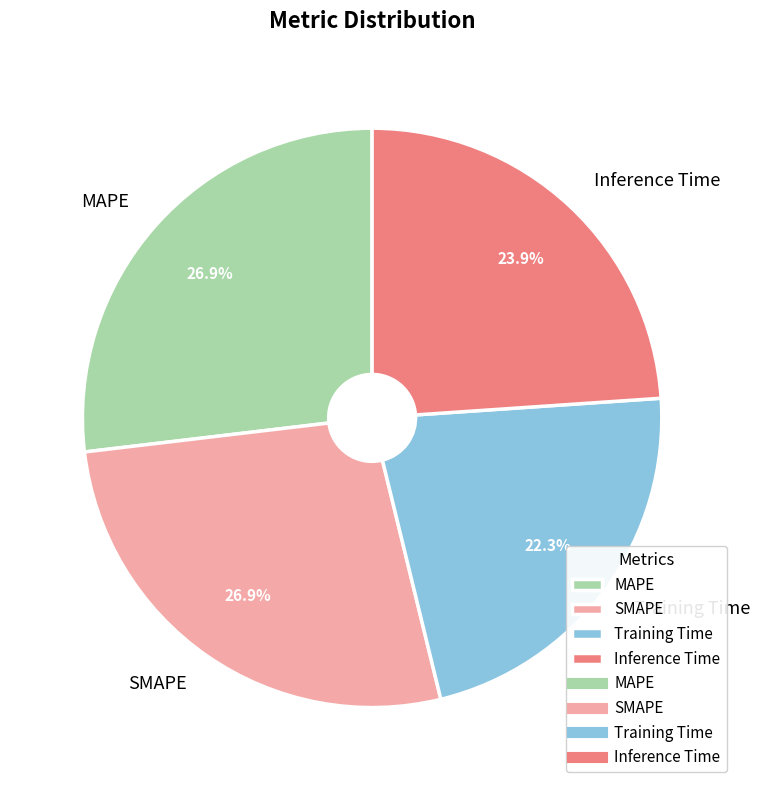

To the nearest percent, what portion does SMAPE represent?

27%